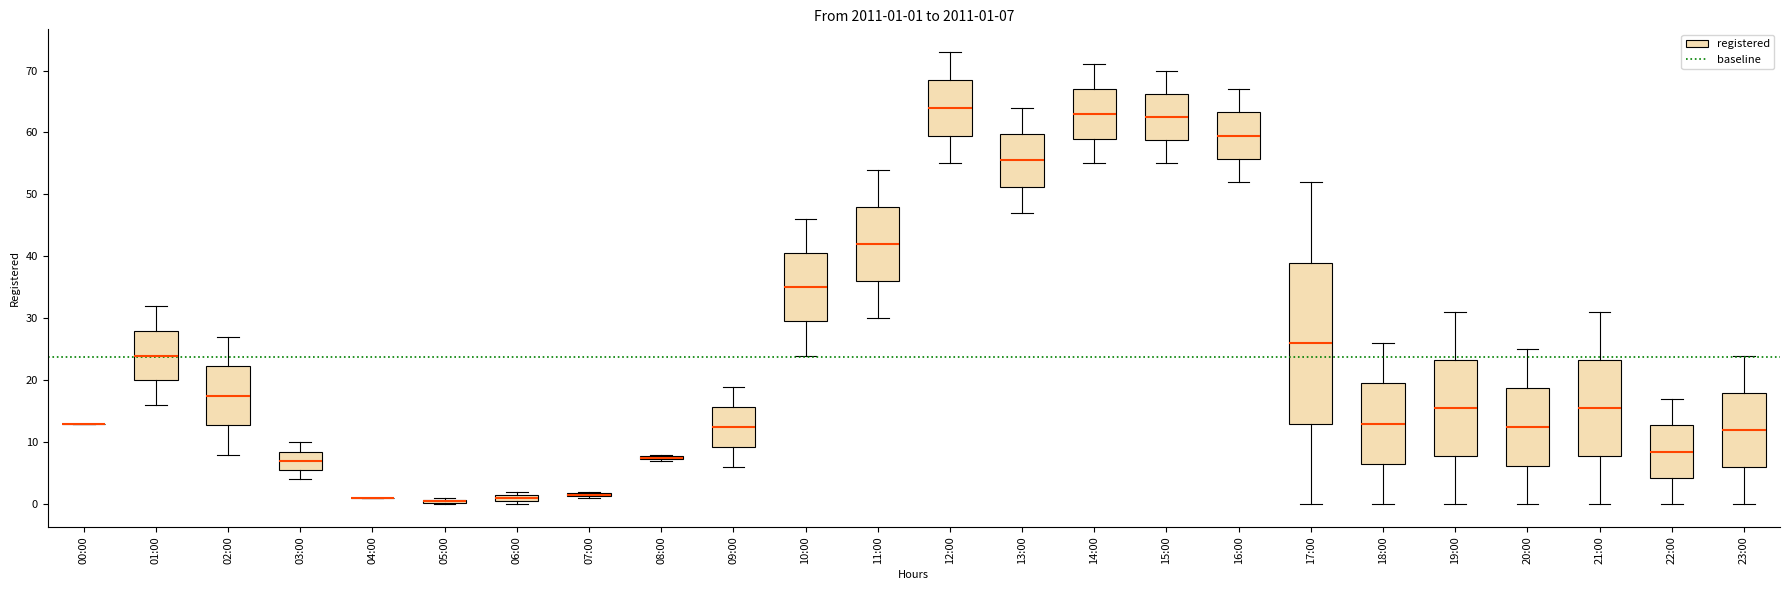

Which box is the tallest, from its lower edge to its upper edge?

17:00